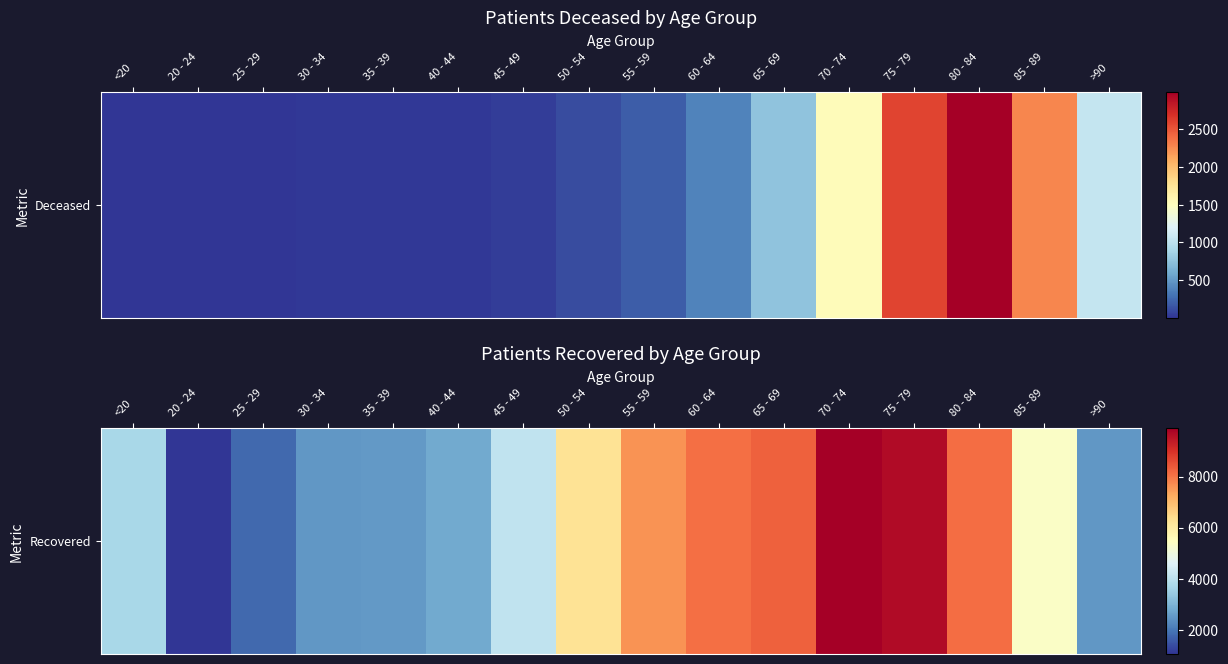

How many data points are less than 5361?

8